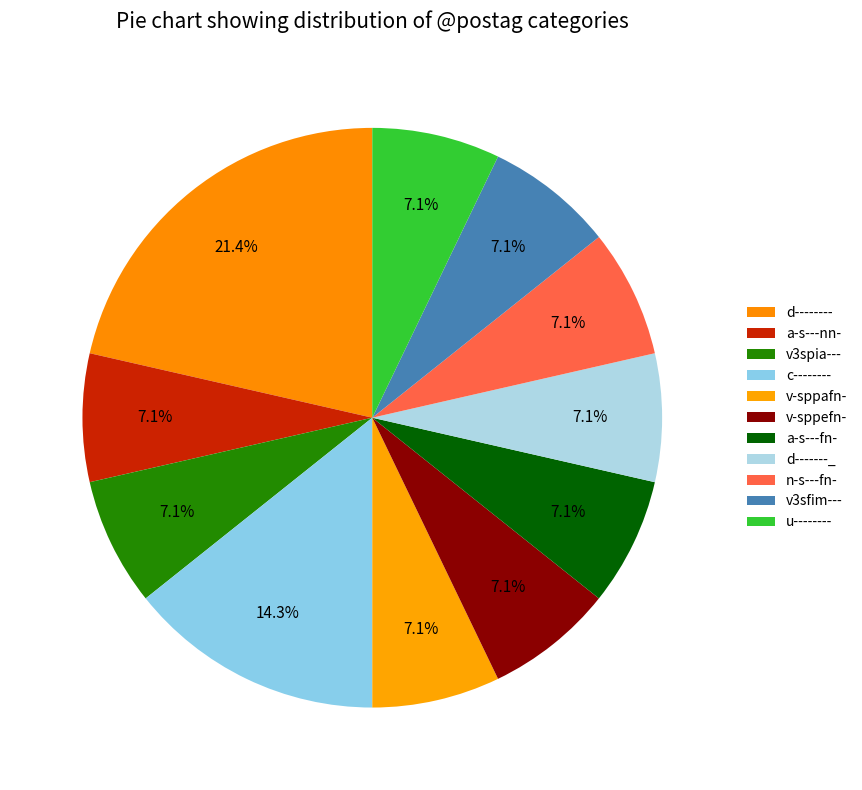

To the nearest percent, what portion does v-sppefn- represent?

7%